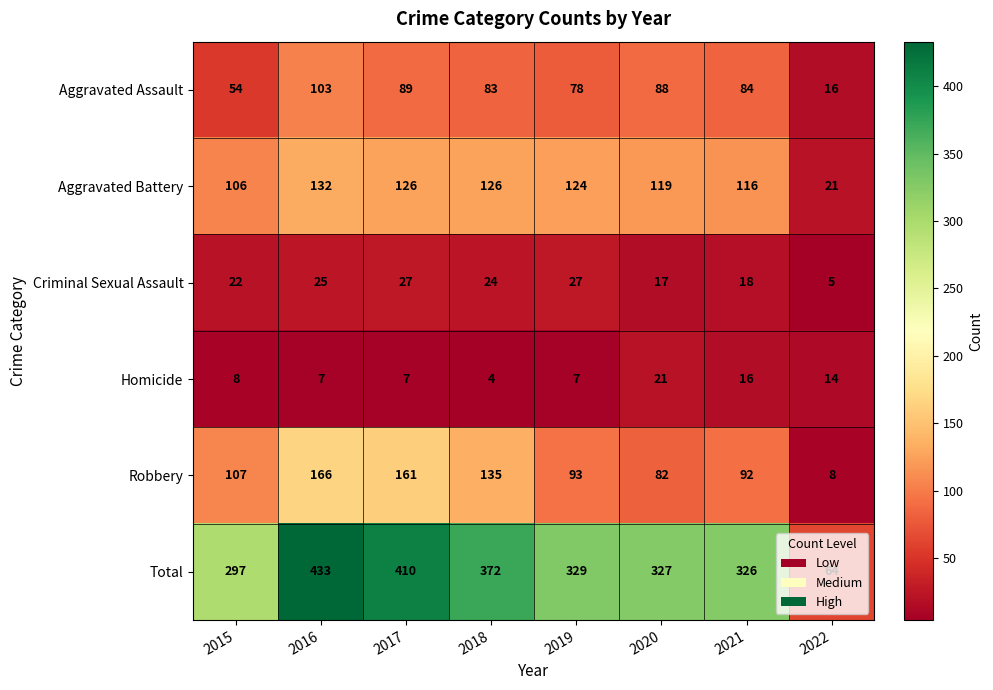

What is the greatest value displayed?

433